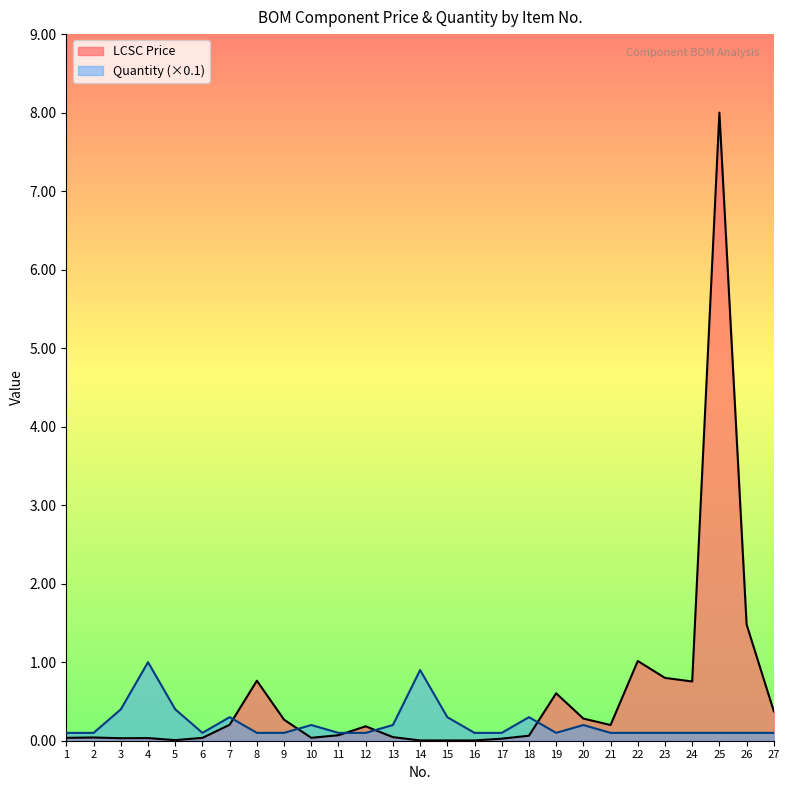

Between 4 and 10, which is larger?

10